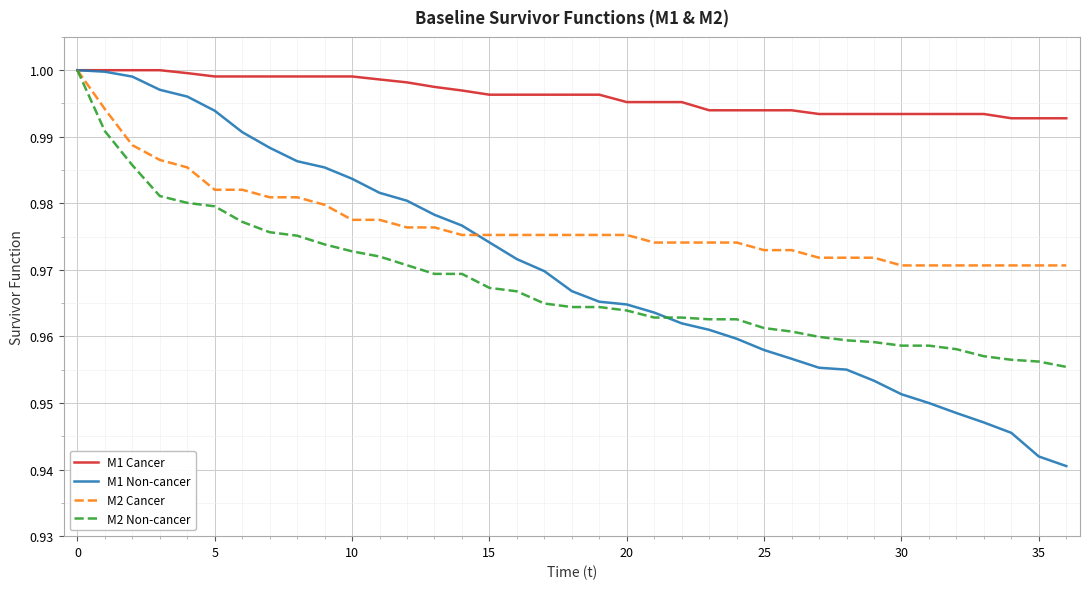

Which series has the largest range (max minus min)?

M1 Non-cancer